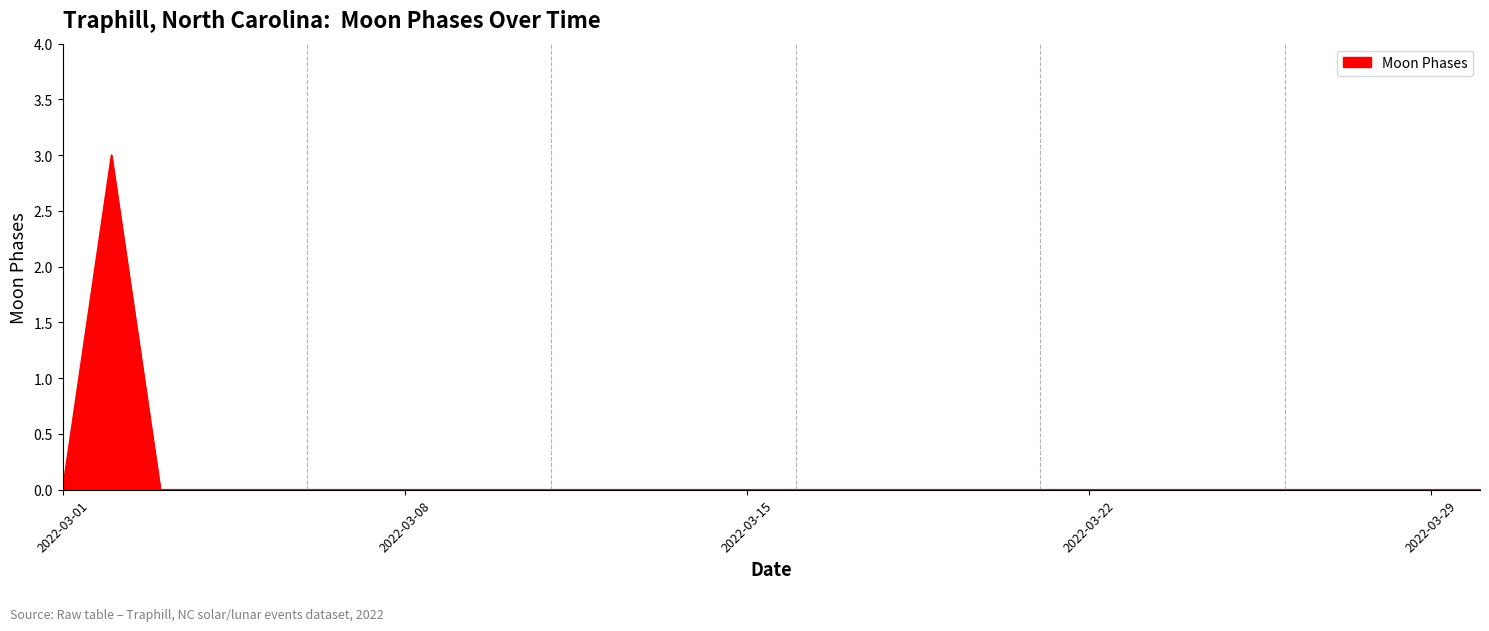

What is the difference between the maximum and minimum values?

3